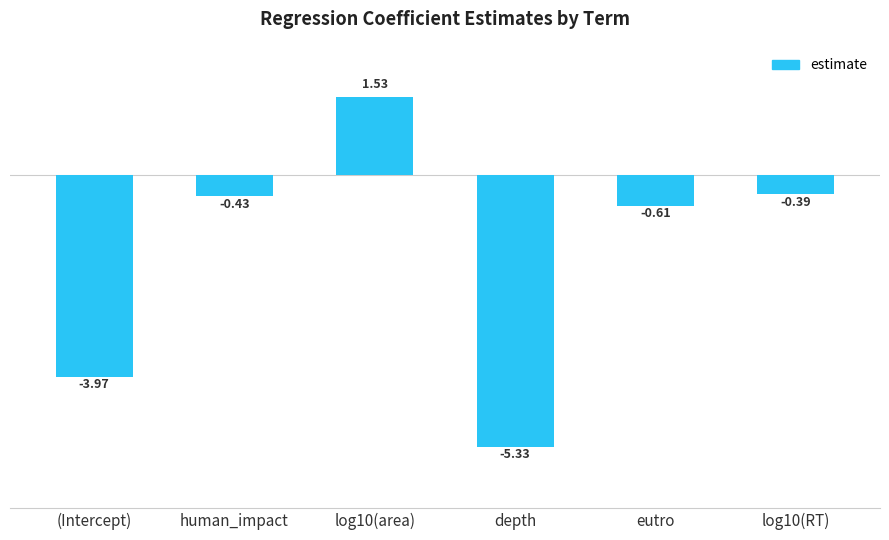

Which category has the lowest value across all series?

depth